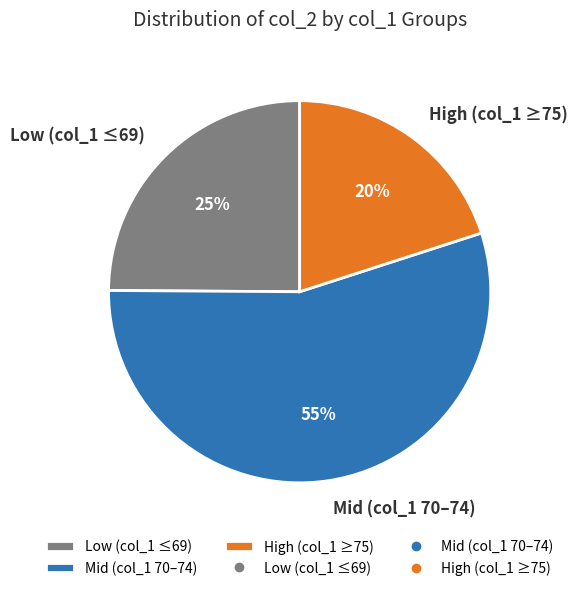

How many slices are in this pie chart?

3